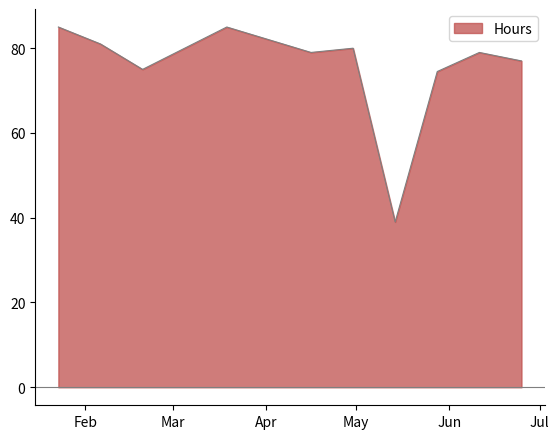

Reading left to right, transcribe all the data shown in this chart.

85.0	81.0	75.0	80.0	85.0	82.0	79.0	80.0	39.0	74.5	79.0	77.0